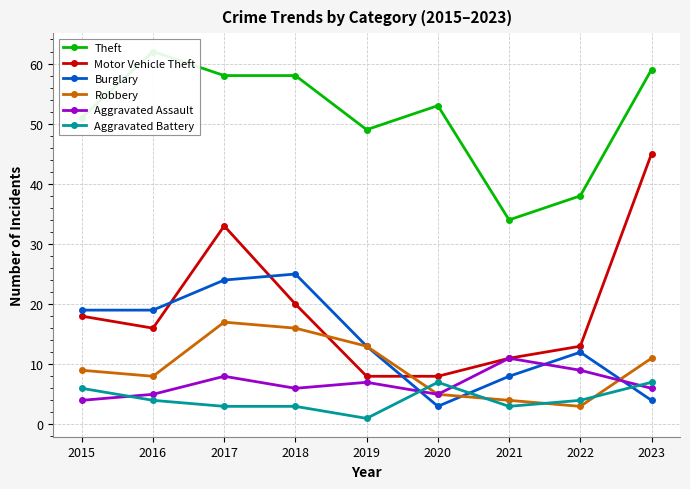

What is the sum of all Aggravated Battery values?

38